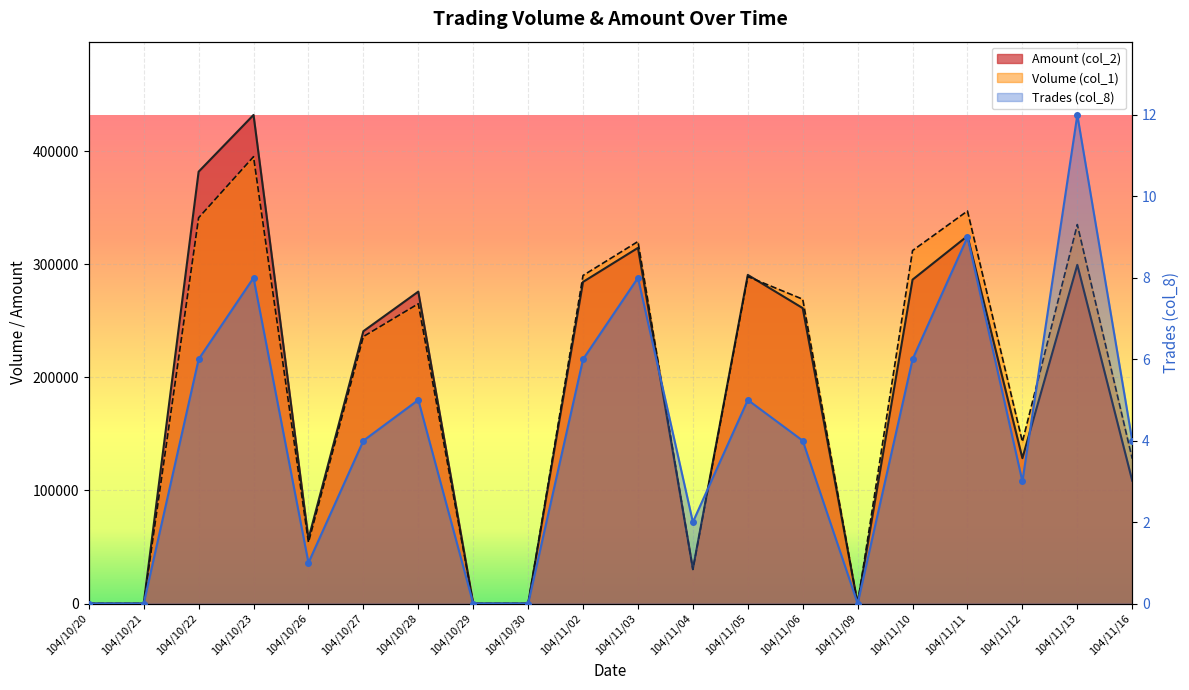

Is the value of Amount (col_2) at 104/10/29 greater than the value of Volume (col_1) at 104/11/04?

No